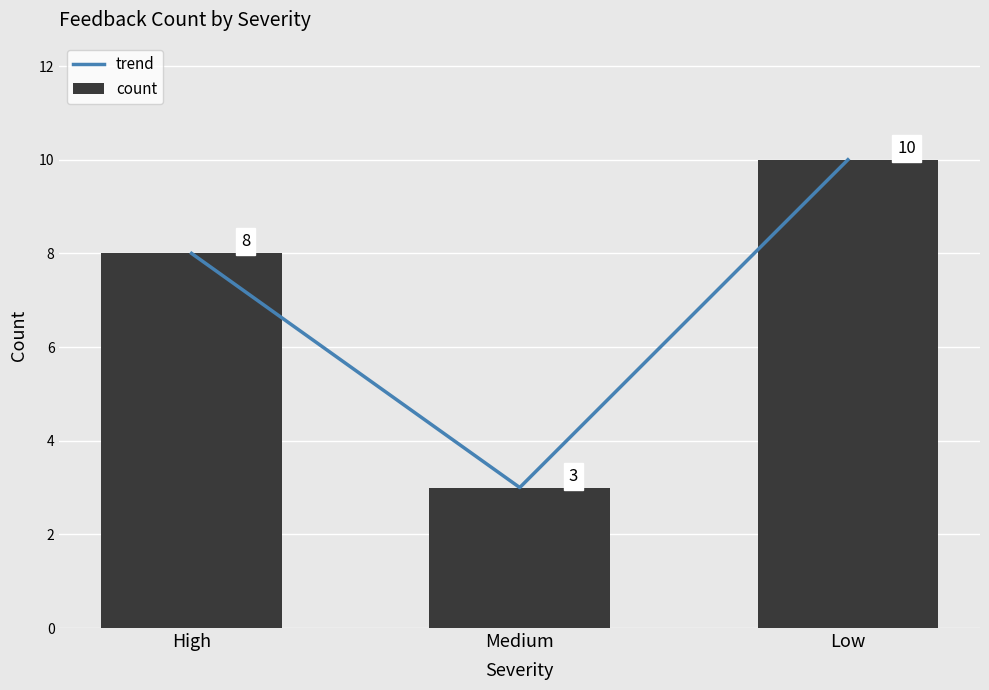

What is the highest value of the count series?

10